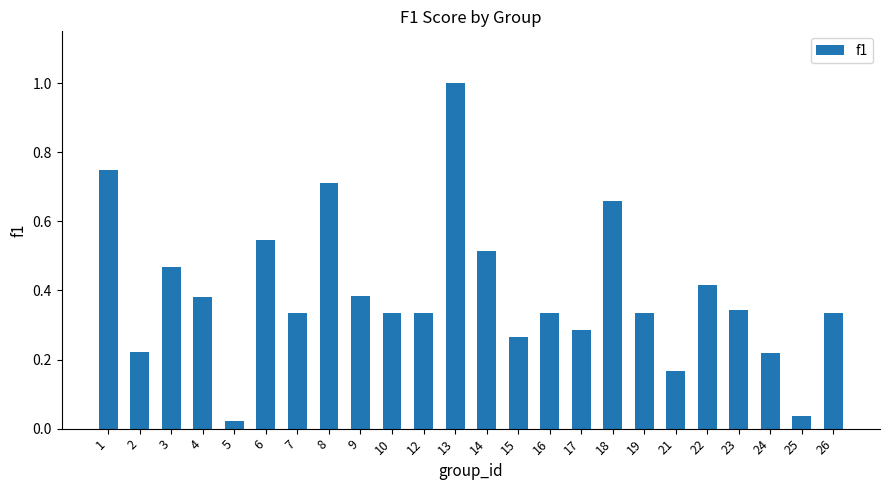

Between 5 and 16, which is larger?

16